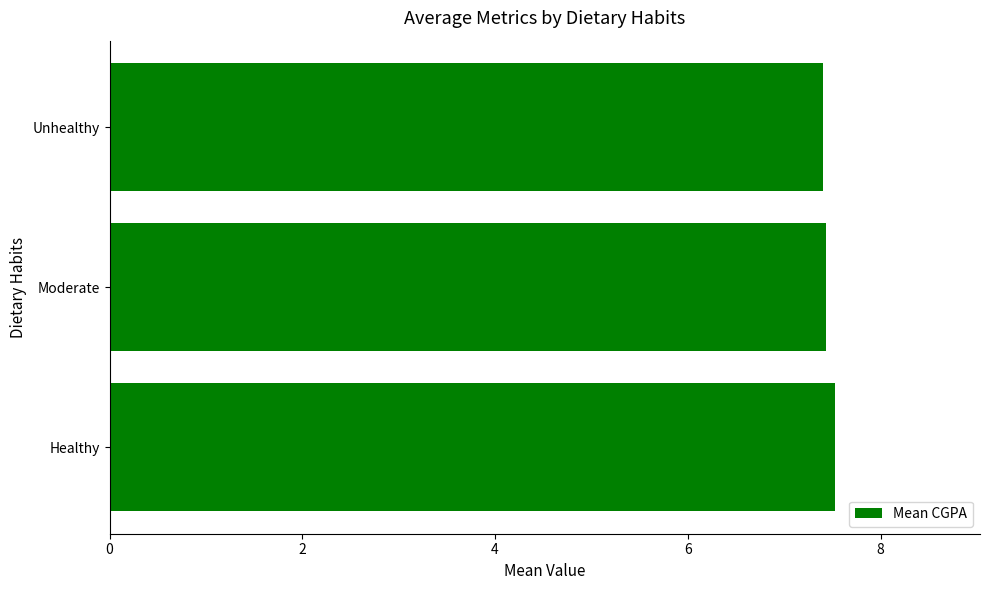

Reading bottom to top, extract all data points from this chart.

Healthy=7.5	Moderate=7.4	Unhealthy=7.4